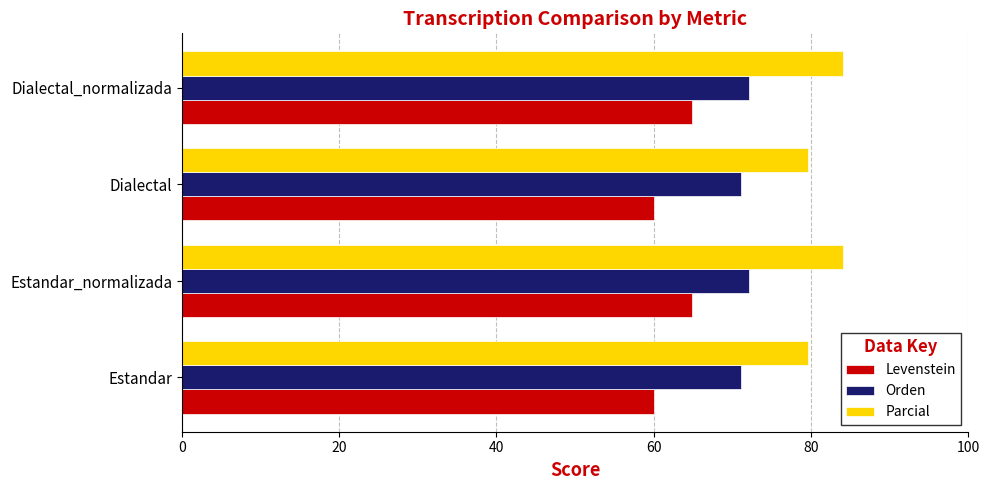

What is the smallest value displayed?

60.0